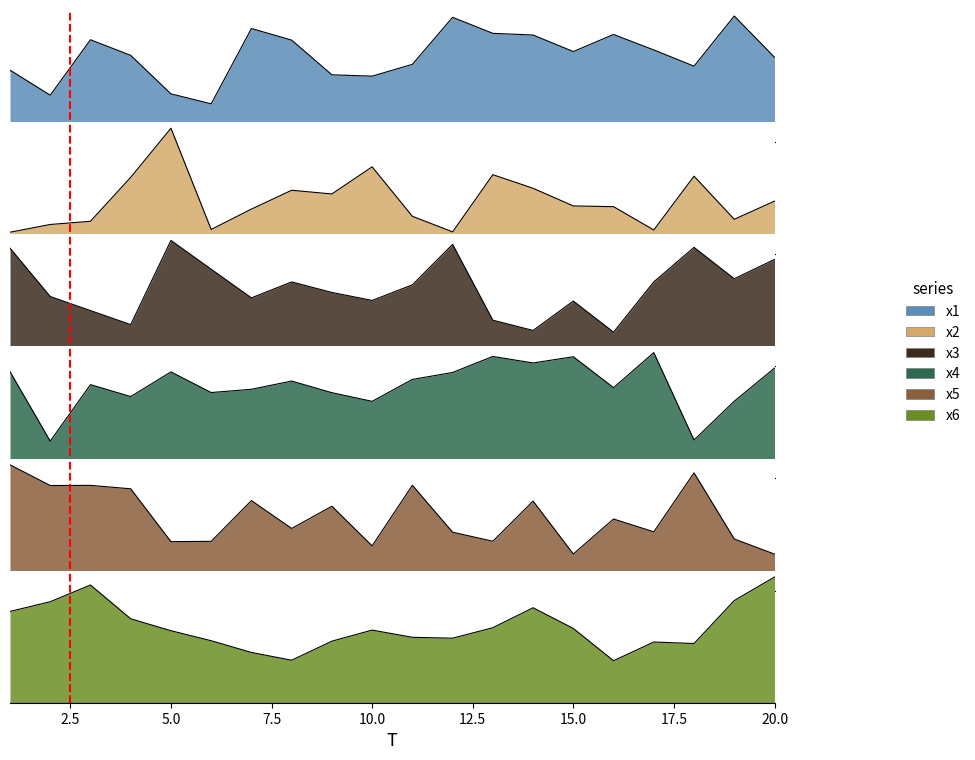

Which series has the widest spread of values?

x2